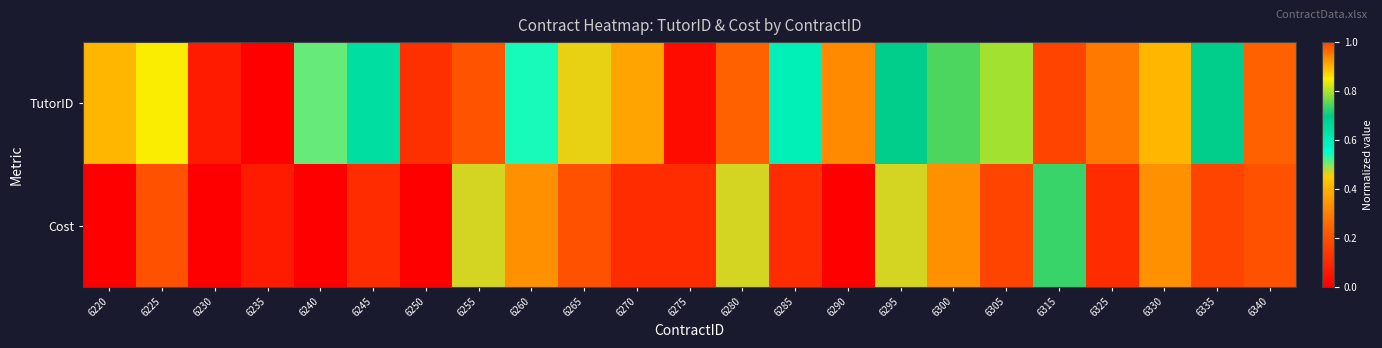

What is the spread (max minus min) of values at 6245?

0.5